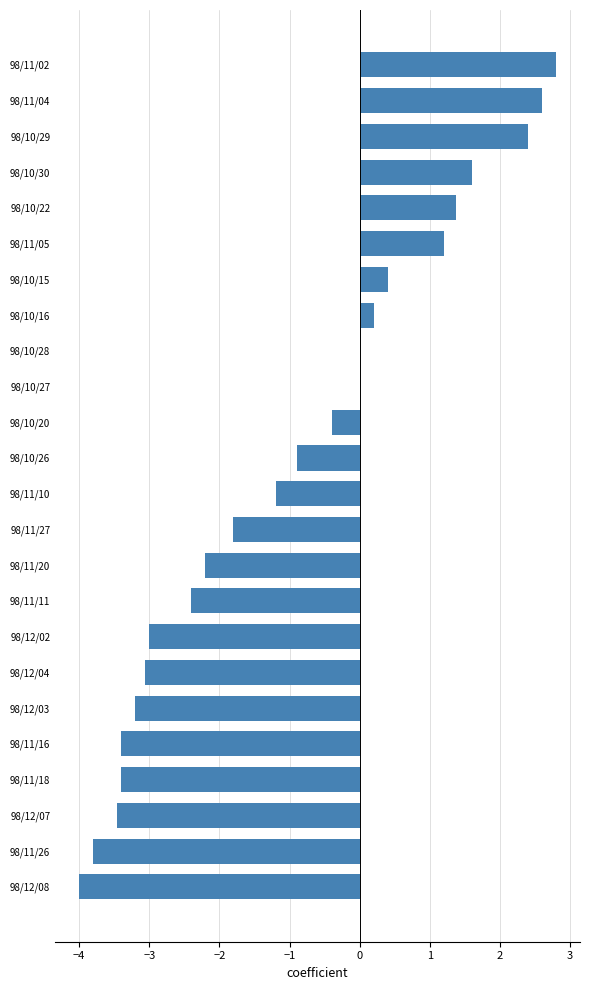

What is the change in value from 98/11/16 to 98/10/15?

+3.8